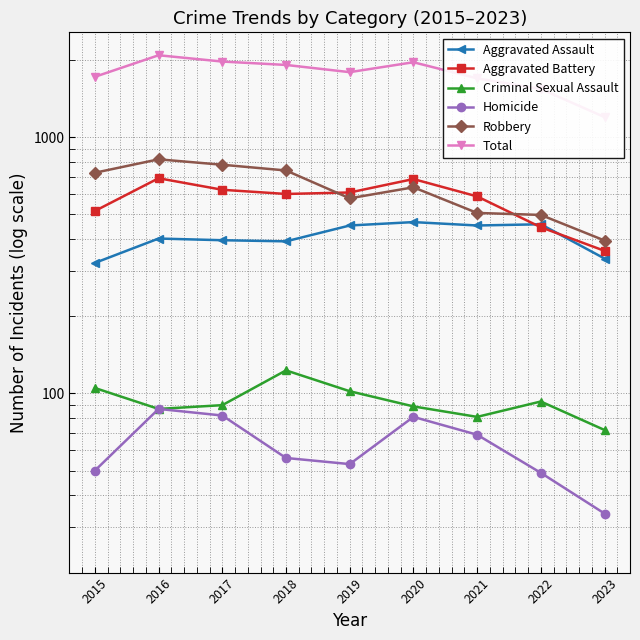

What is the average value of the Aggravated Battery series?

568